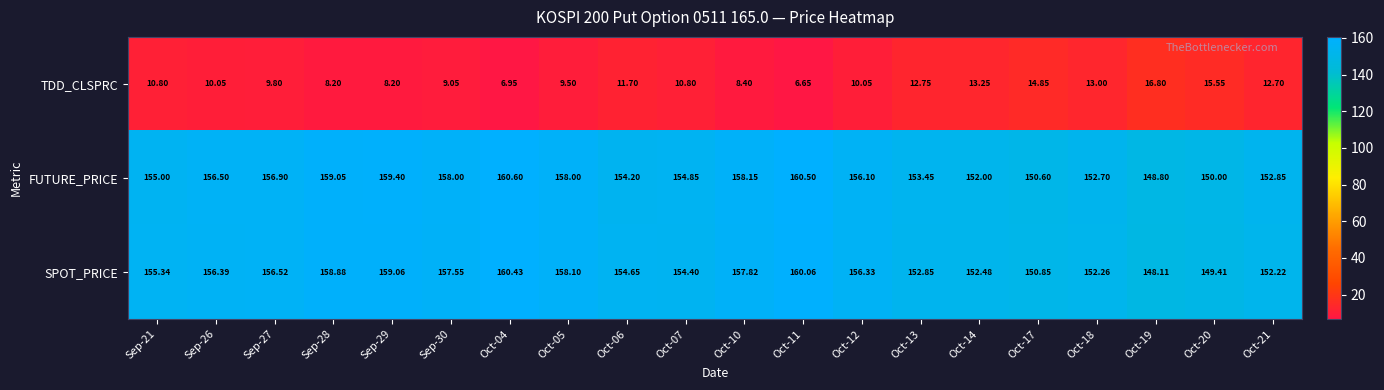

Which series changed the most between Sep-29 and Oct-14?

FUTURE_PRICE